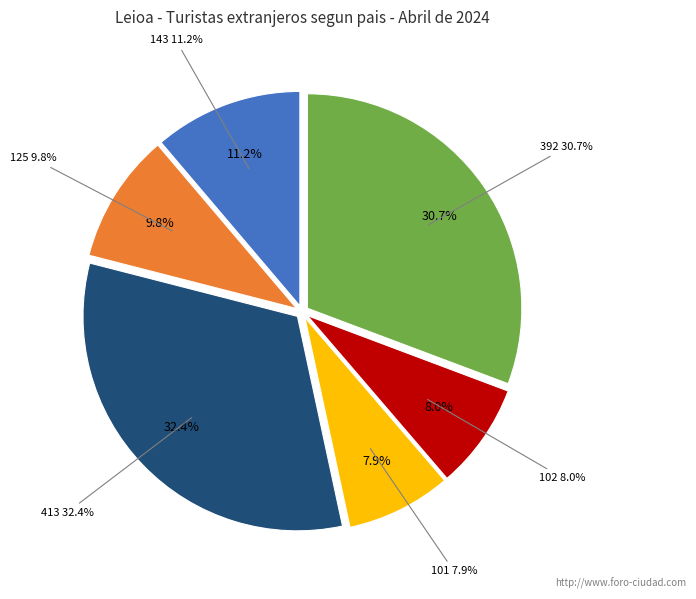

What is the ratio of the value at 125 to the value at 101?

1.2